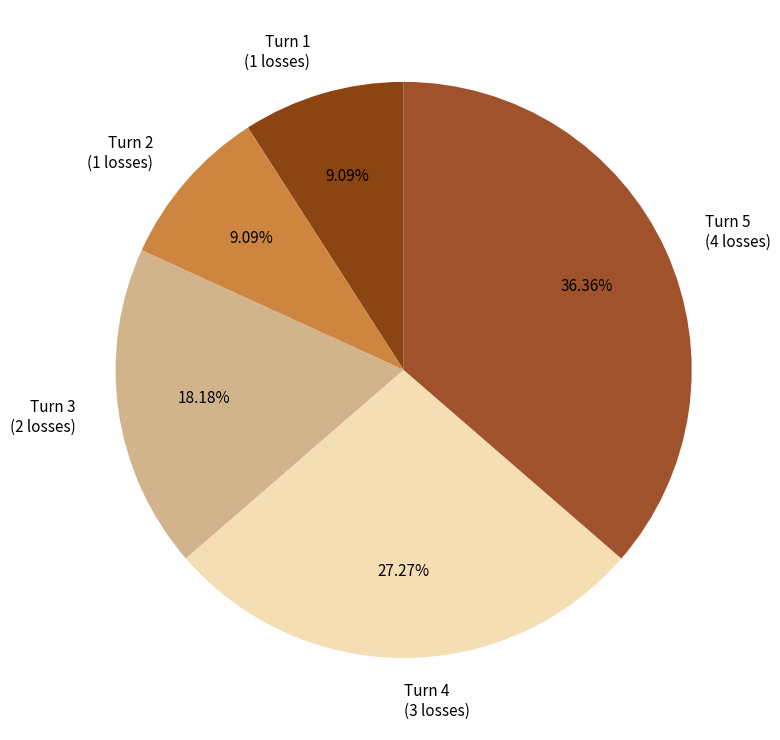

Which category has the biggest portion of the pie?

Turn 5